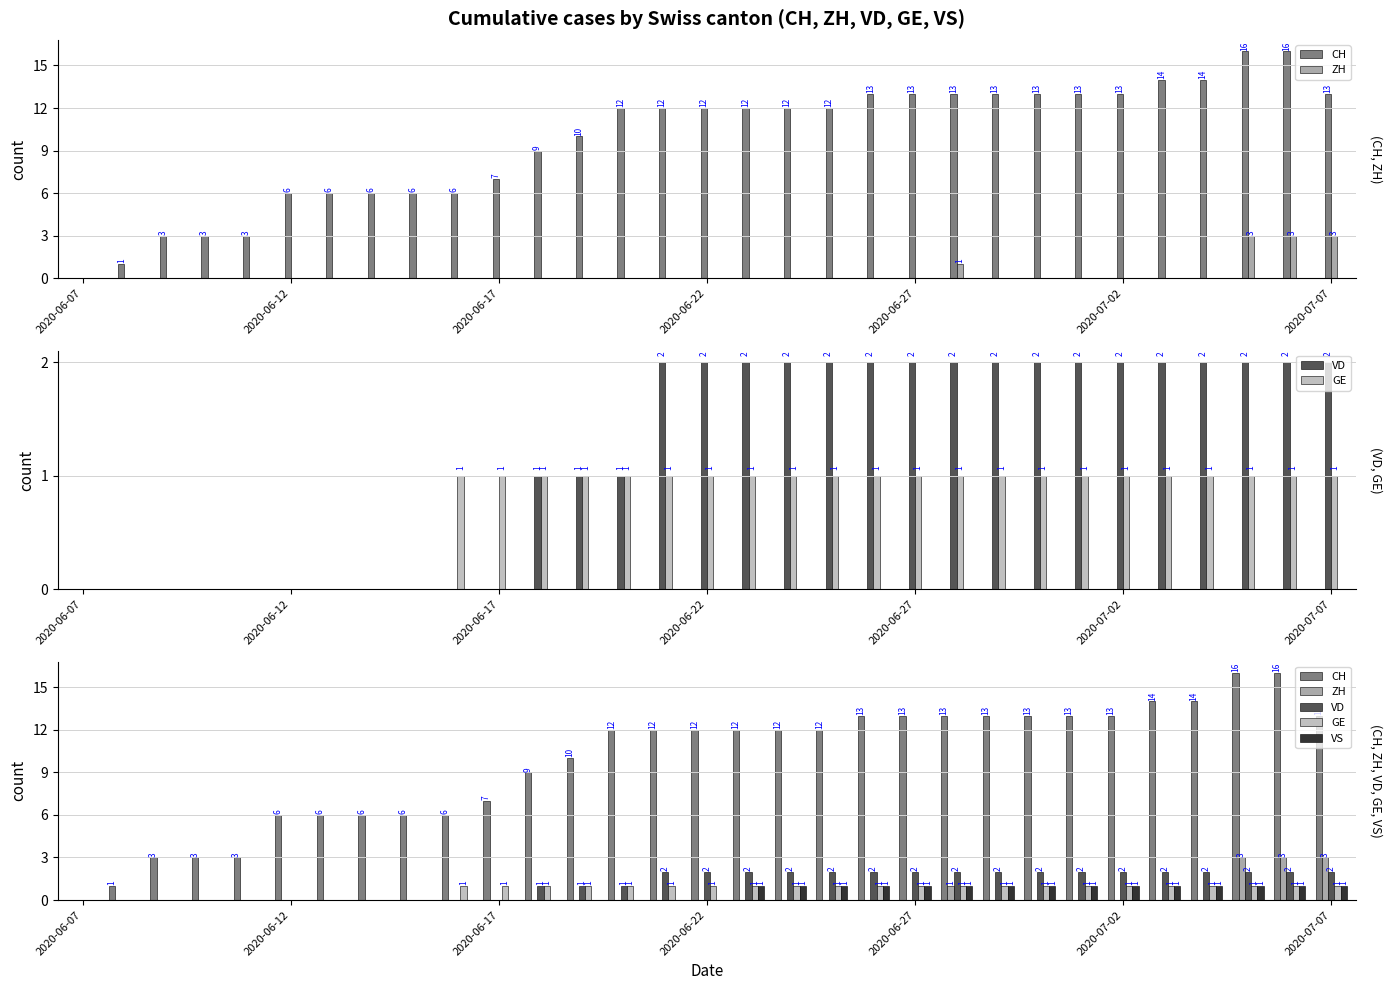

List the series in order of their peak value, lowest first.

GE, VS, VD, ZH, CH